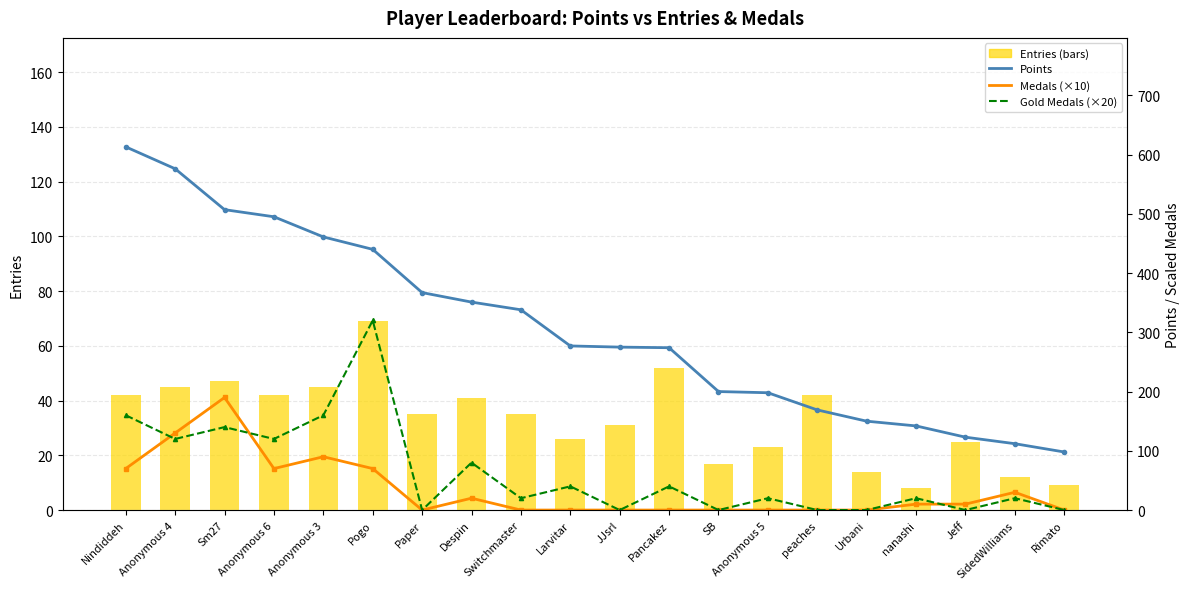

Rank the series by their maximum value, from lowest to highest.

Entries (RHS), Medals (×10), Gold Medals (×20), Points